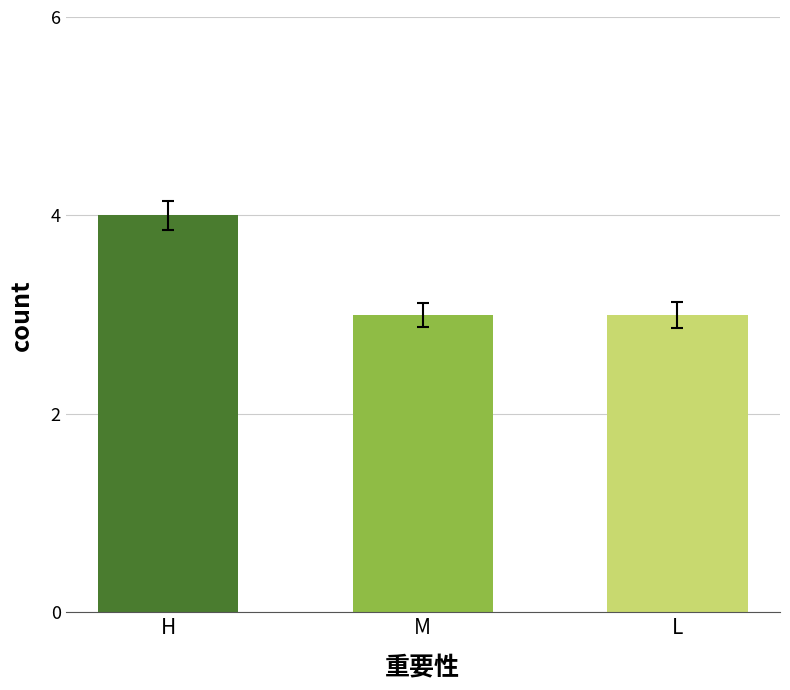

Reading right to left, transcribe all the data shown in this chart.

3	3	4